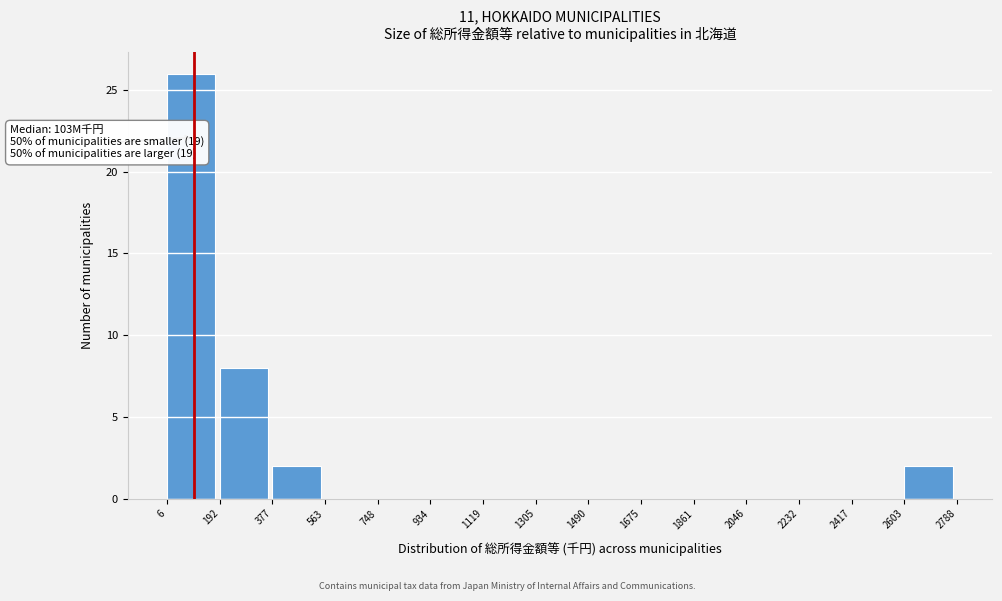

Over which range of the x-axis is the bar tallest?

6 to 192